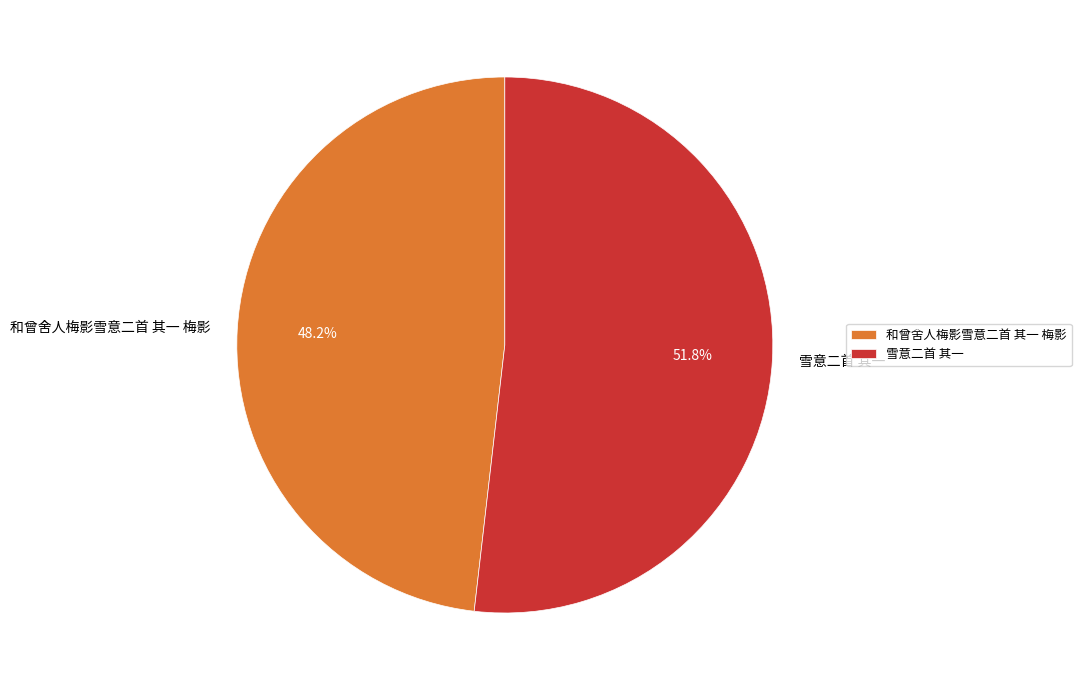

To the nearest percent, what is the average slice percentage?

50%